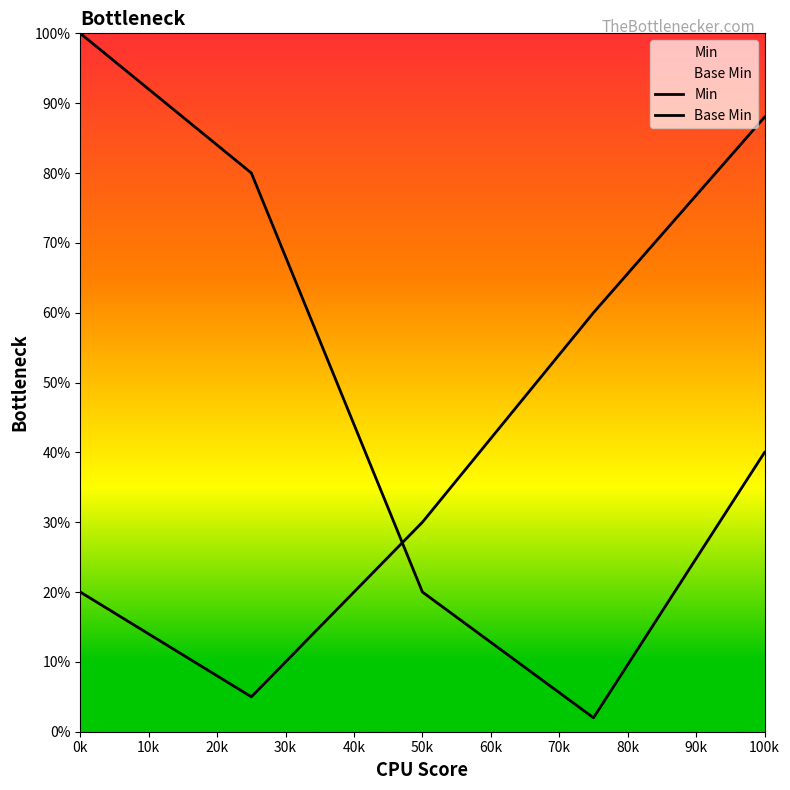

How many lines are shown in the chart?

2